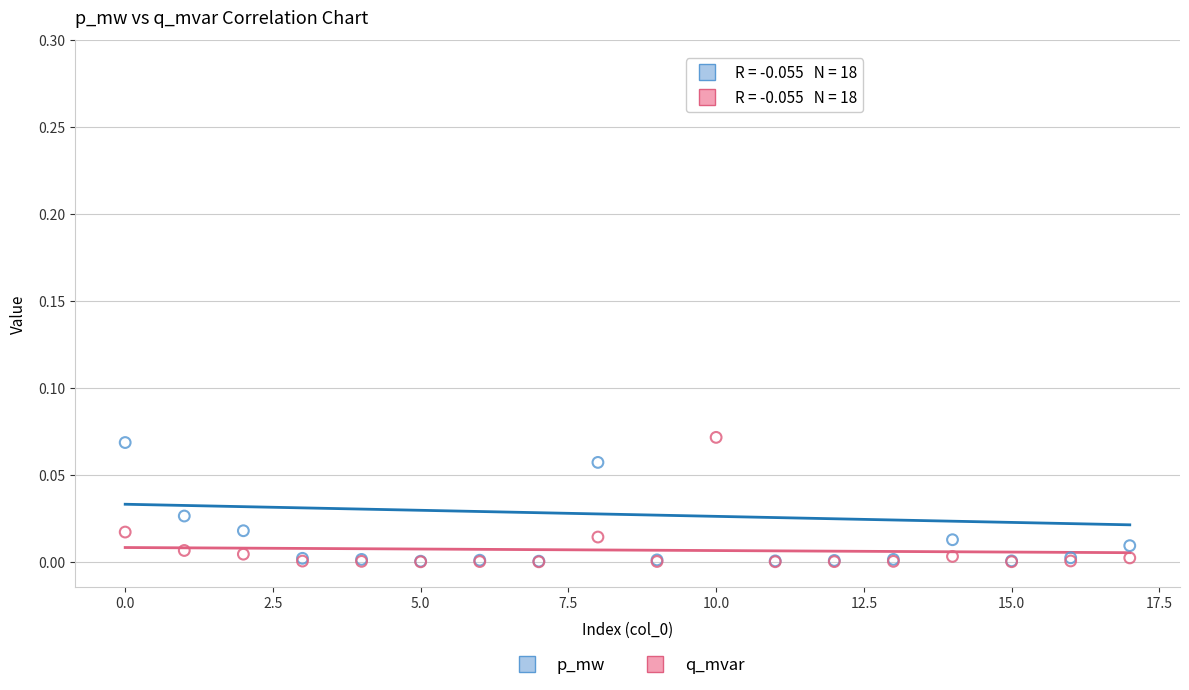

Which series reaches the maximum Y coordinate?

p_mw